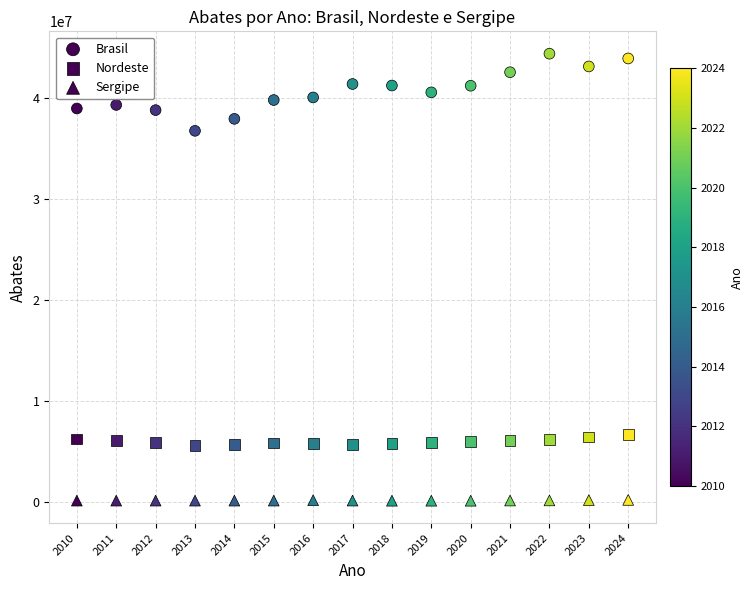

Count the number of points in this scatter plot.

45